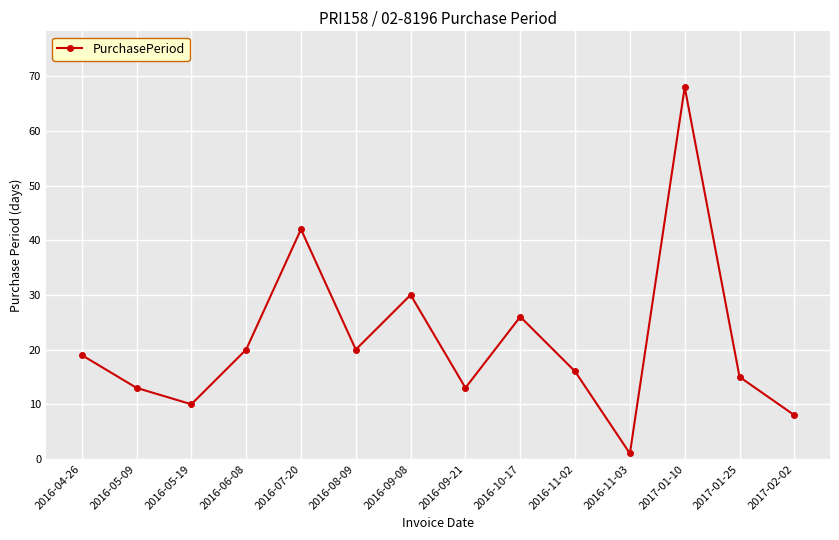

At which label is the value closest to 34?

2016-09-08